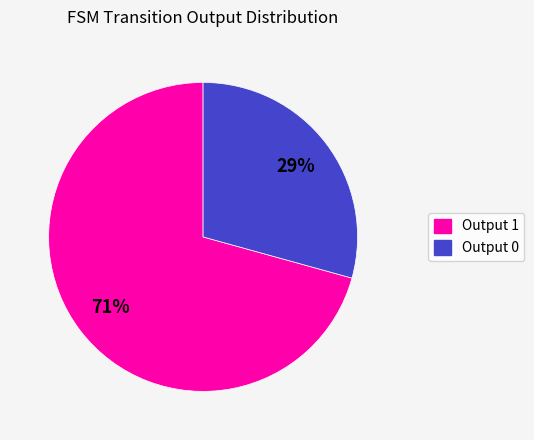

Is there any slice that represents more than half of the pie?

Yes